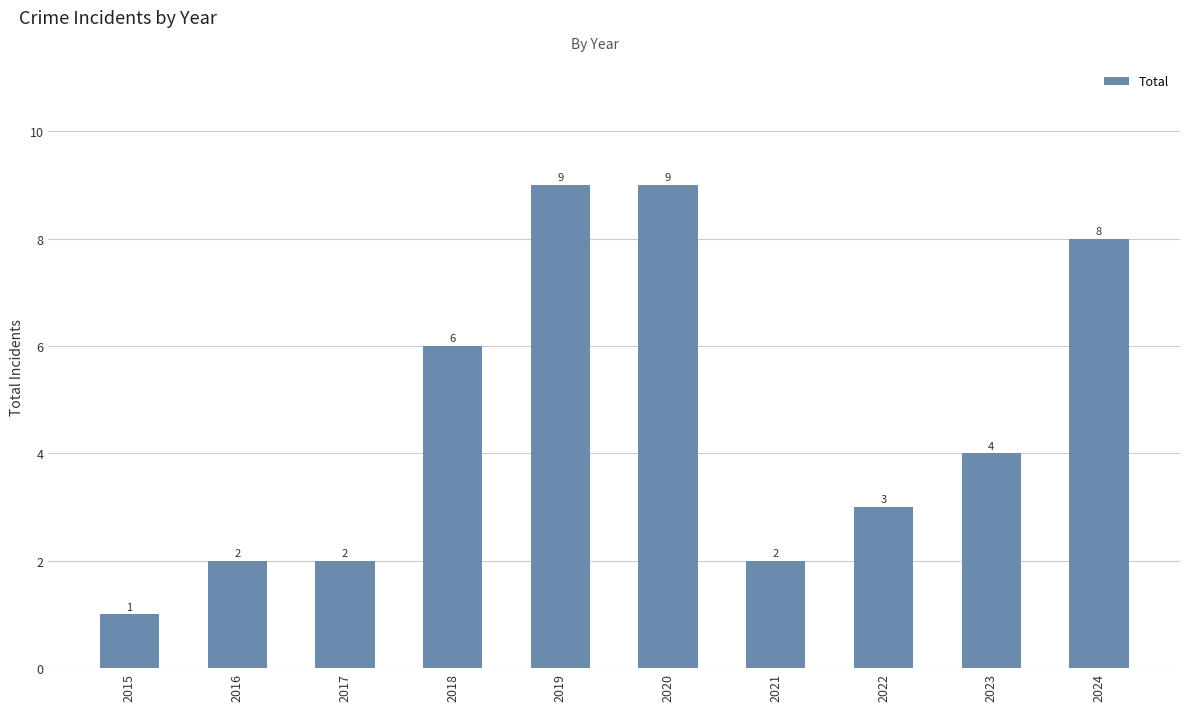

The chart shows a value of 3 at 2022. True or false?

True